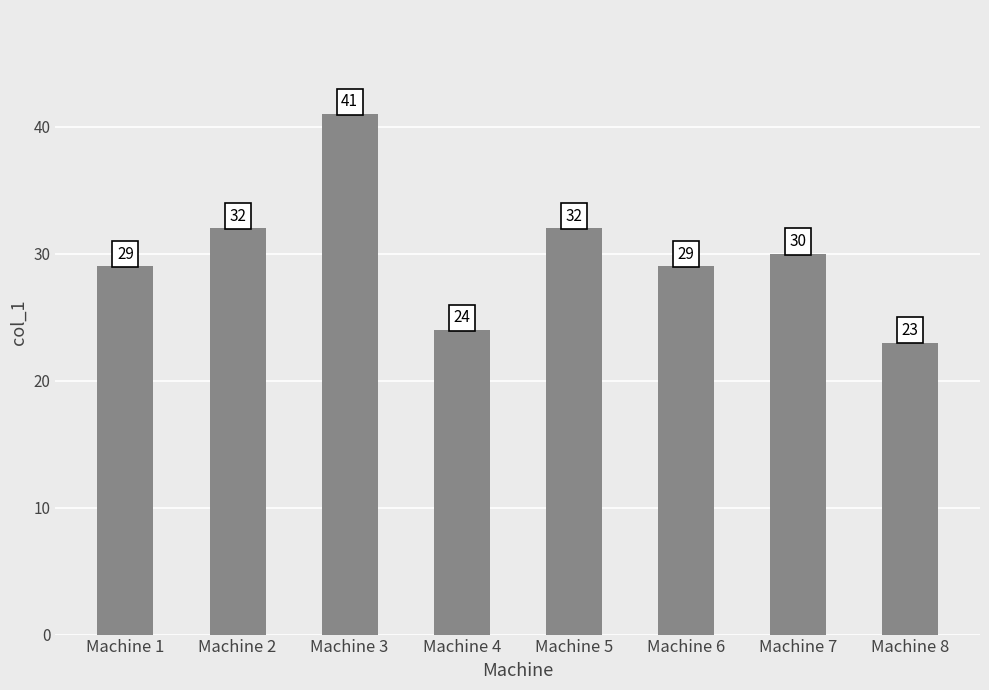

The value at Machine 6 is 29. True or false?

True